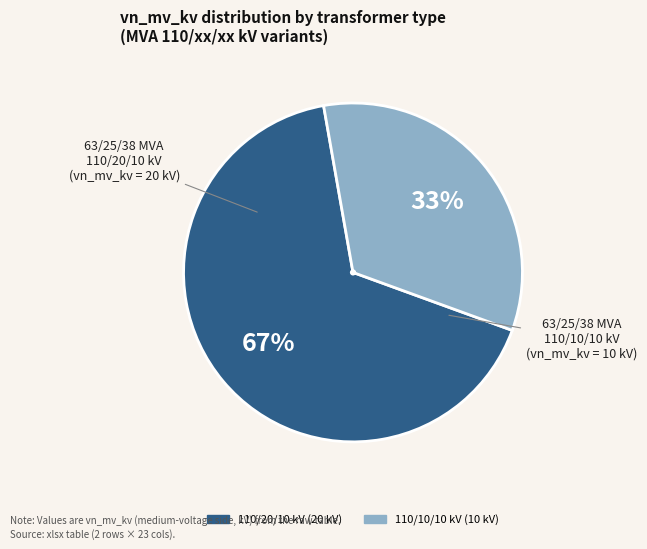

Is there any slice that represents more than half of the pie?

Yes